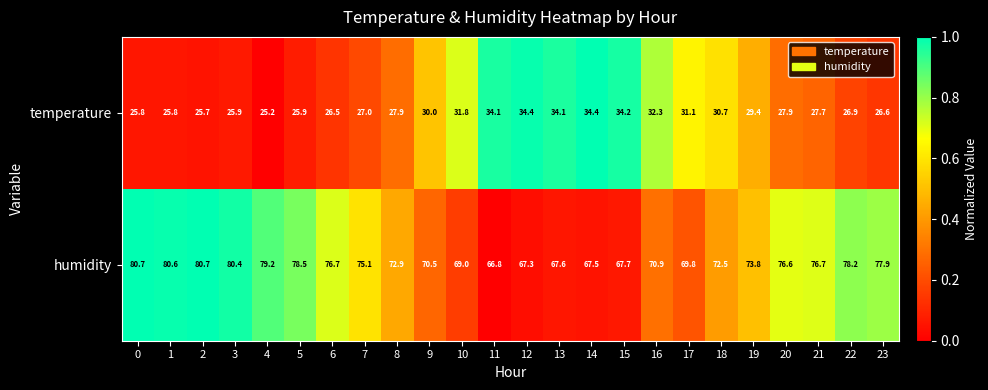

What is the difference between the maximum and minimum values in the humidity series?

13.9